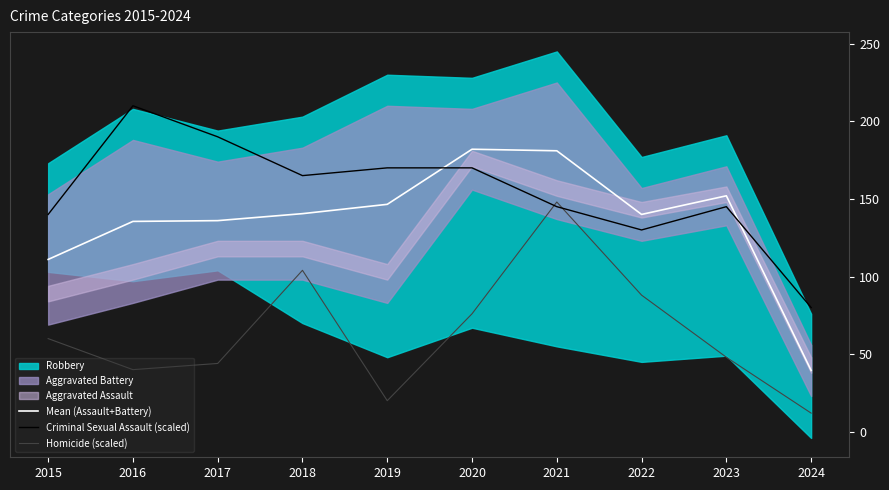

What is the value of the Homicide (scaled) point at the 1st from the left?

60.0